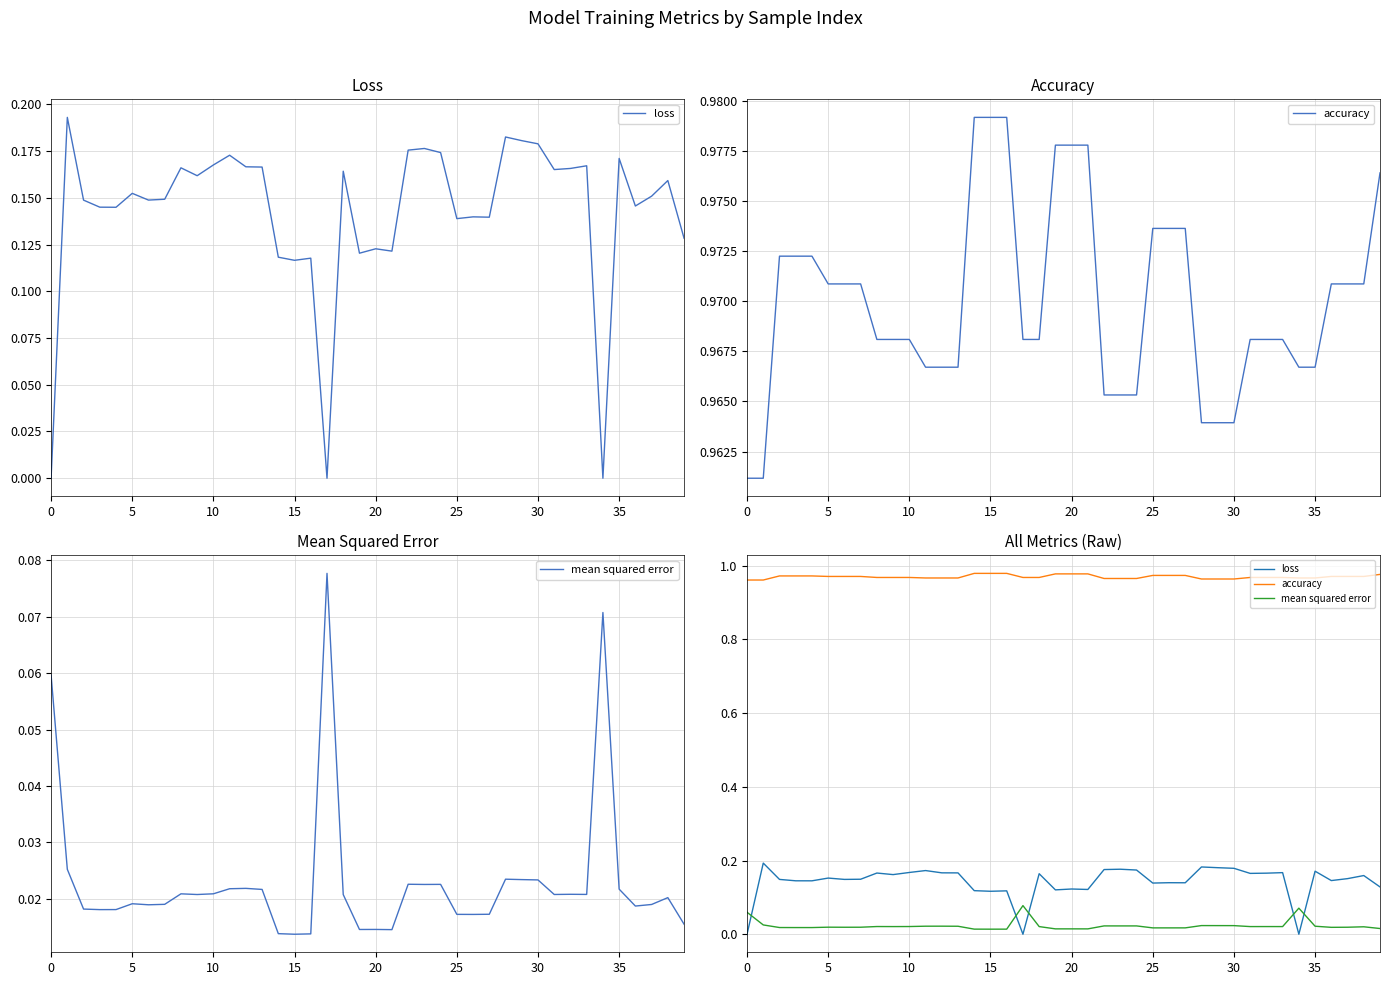

What is the highest value of the mean squared error series?

0.1